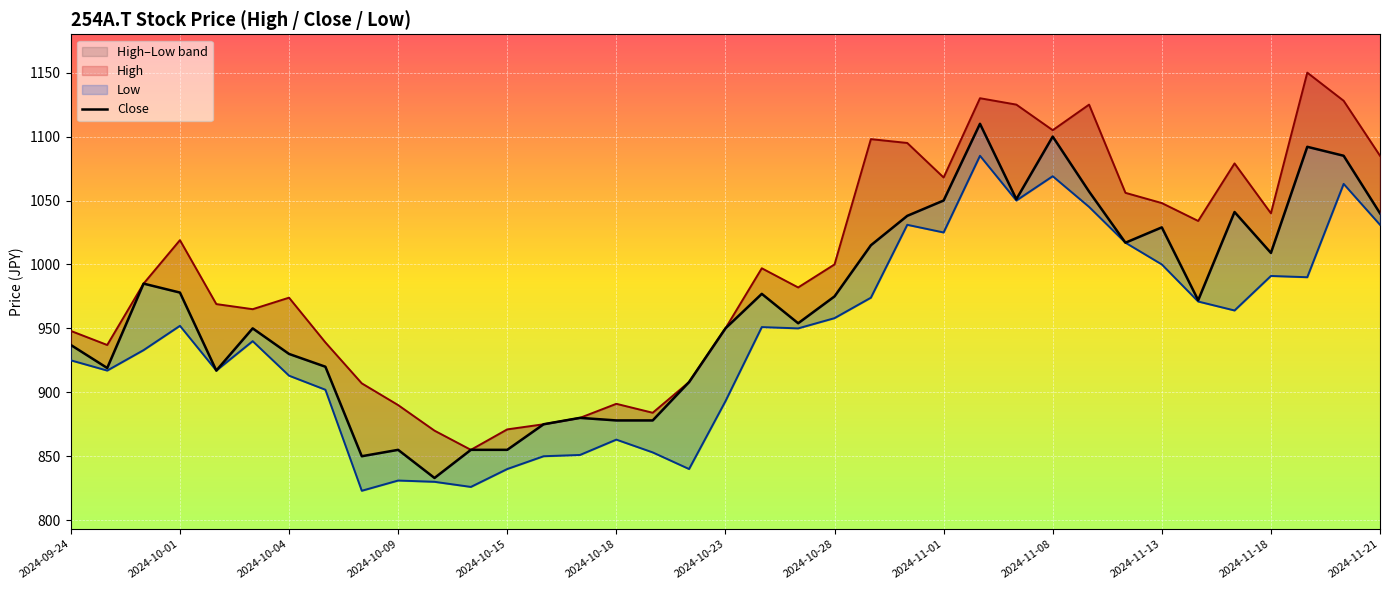

Rank the series at 35 from highest to lowest value.

High, Close, Low